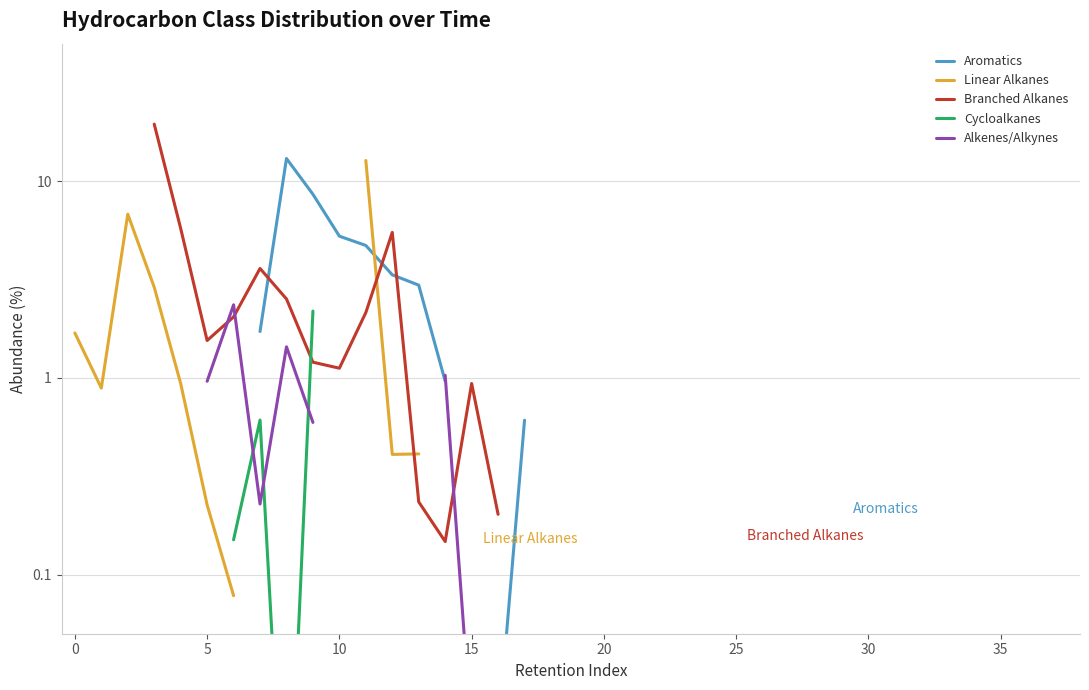

In Cycloalkanes, how many points are lower than both neighbors (excluding endpoints)?

1